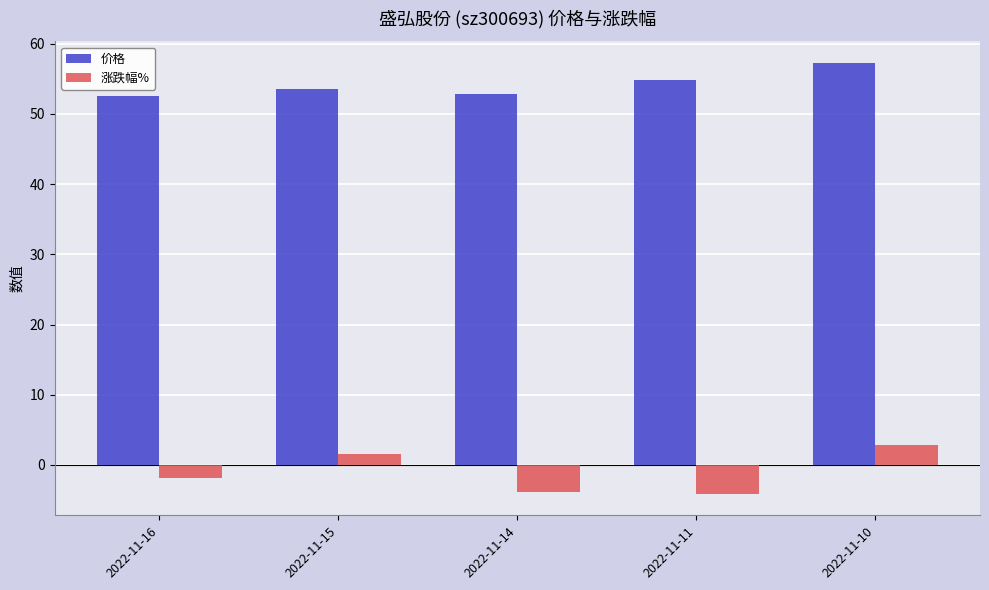

True or false: 价格 has a value of 52.8 at 2022-11-14.

True